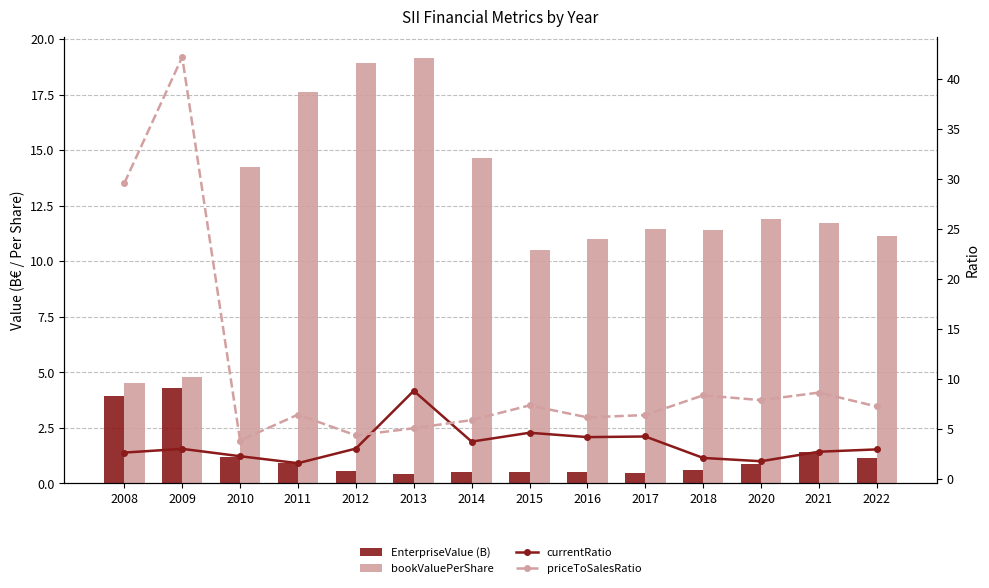

What is the difference between the maximum and second lowest values in the priceToSalesRatio series?

37.8